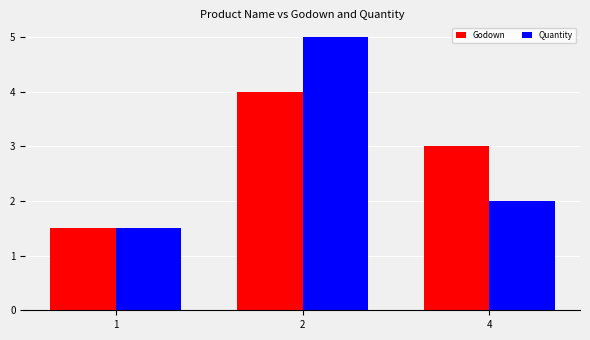

Reading left to right, transcribe all the data shown in this chart.

Godown: 1=1.5	2=4.0	4=3.0
Quantity: 1=1.5	2=5.0	4=2.0